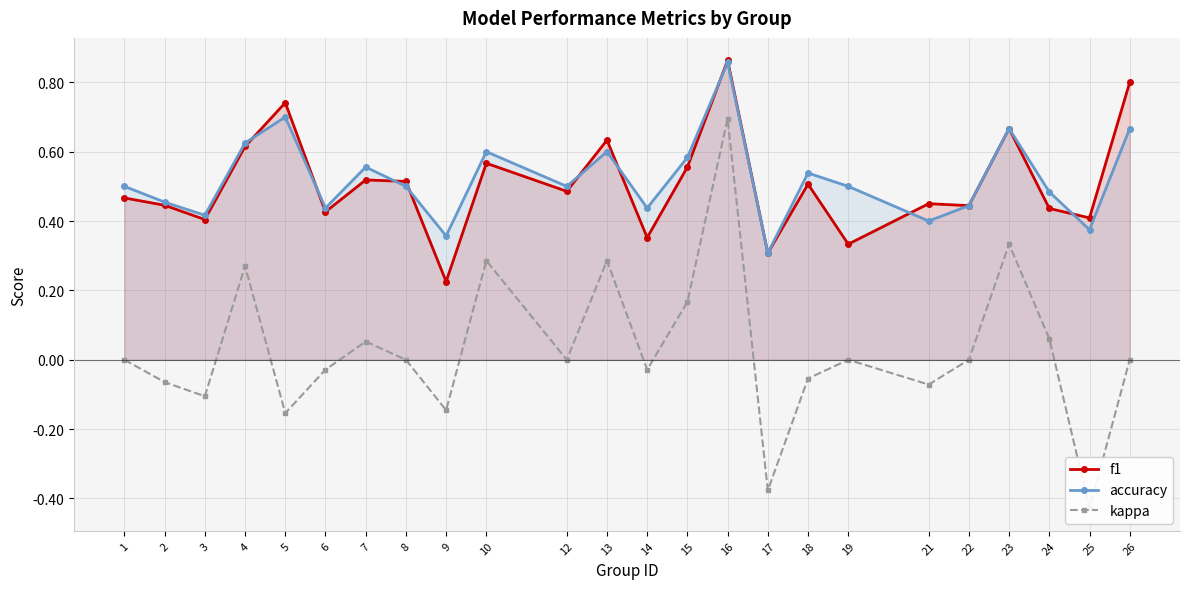

How many lines are shown in the chart?

3